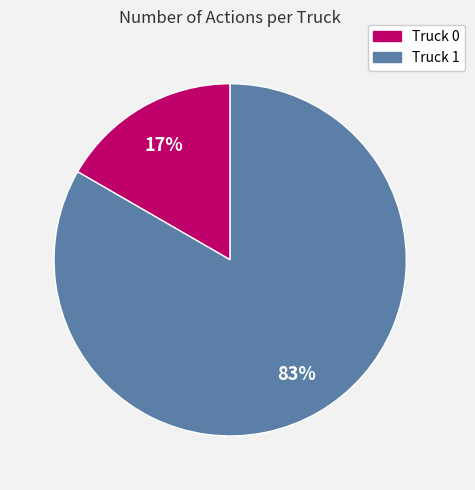

The Truck 1 slice represents 90% of the pie. True or false?

False